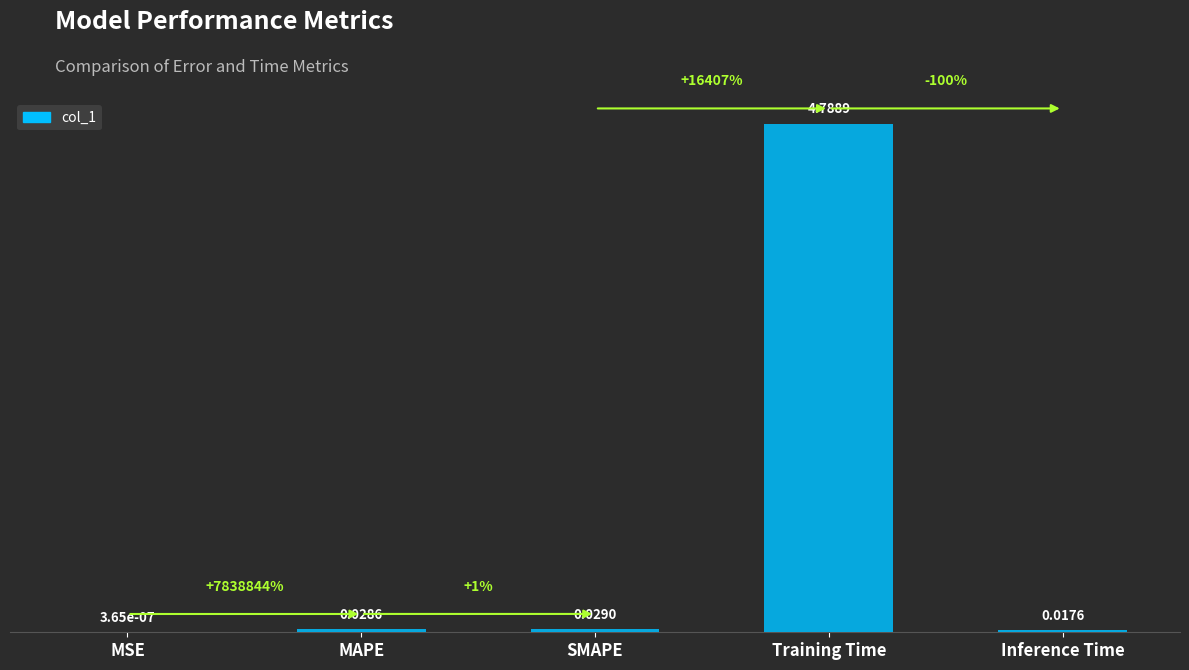

At which label is the value closest to 2?

SMAPE